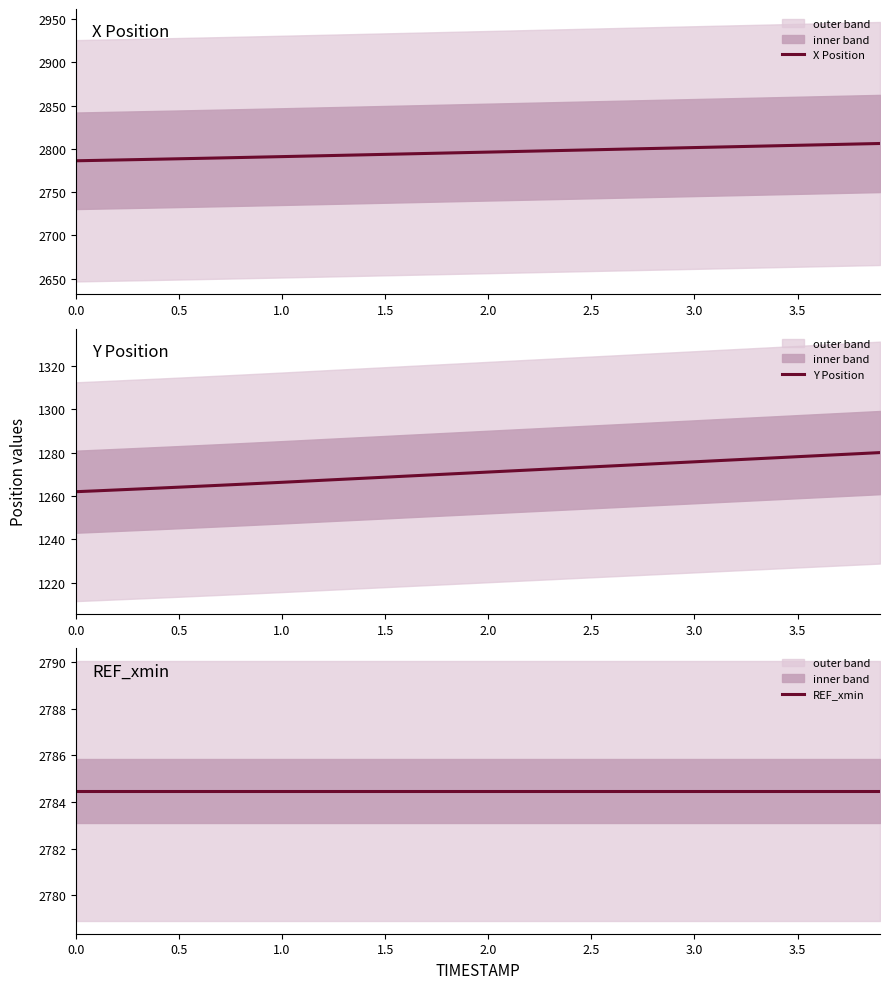

What is the maximum value for X Position?

2806.1